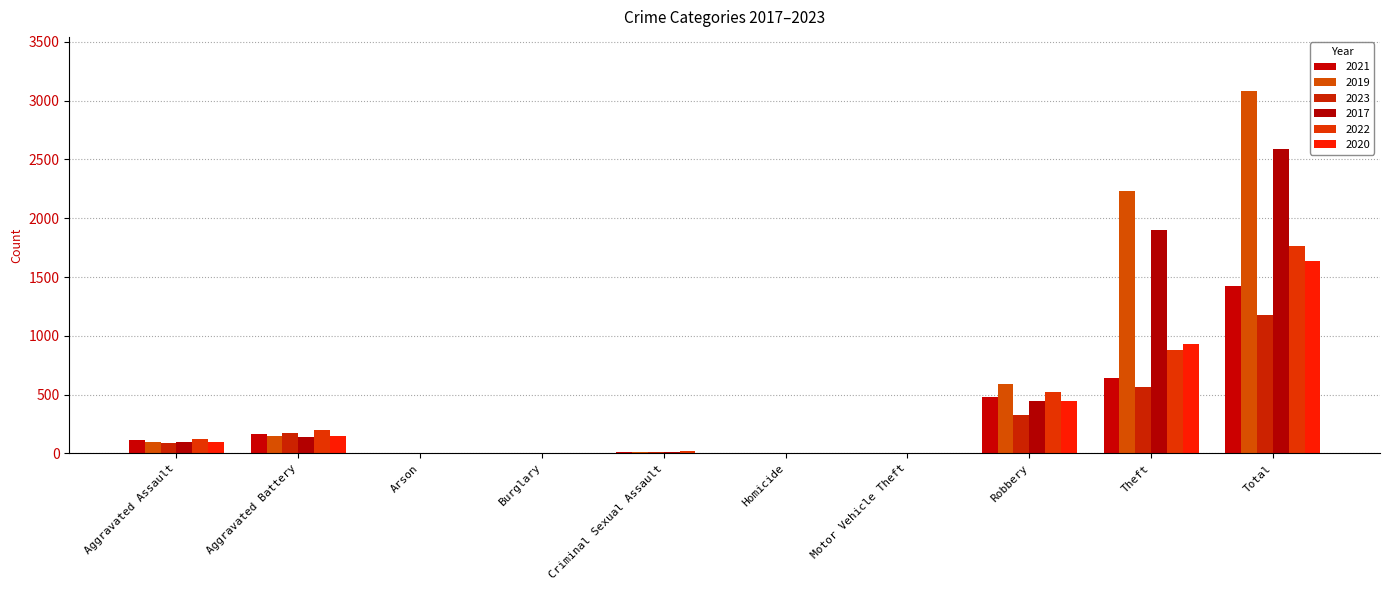

Does the chart contain stacked bars?

No